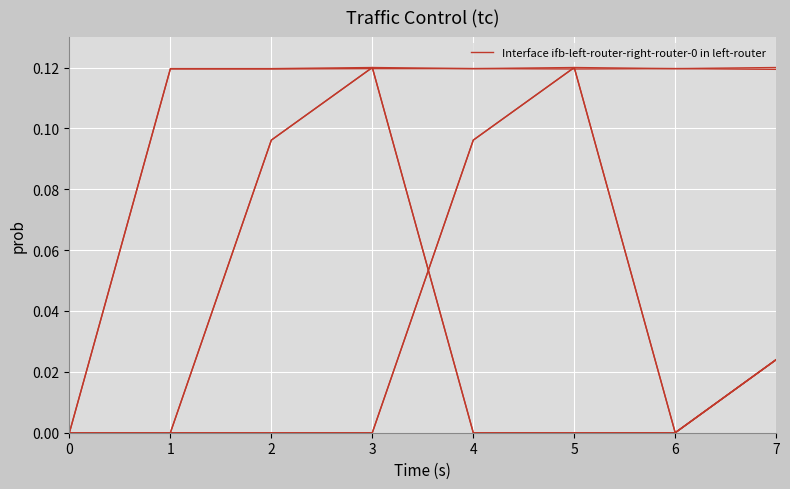

What is the total value across all series at 6?

0.2